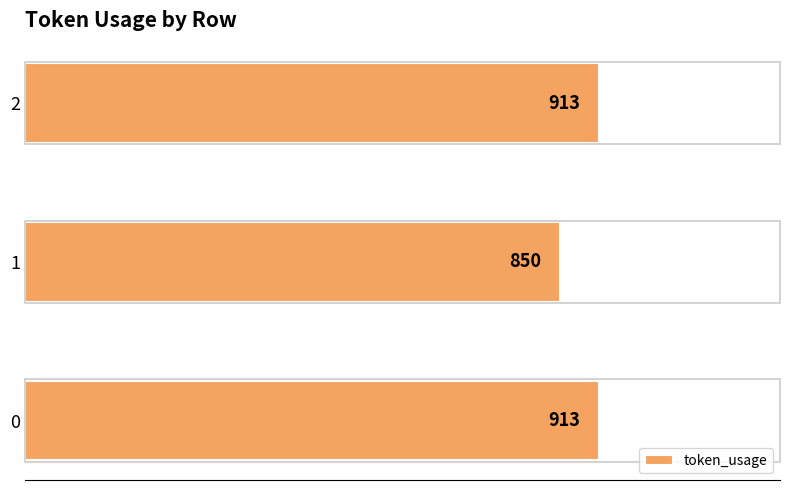

What is the change in value from 0 to 1?

-63